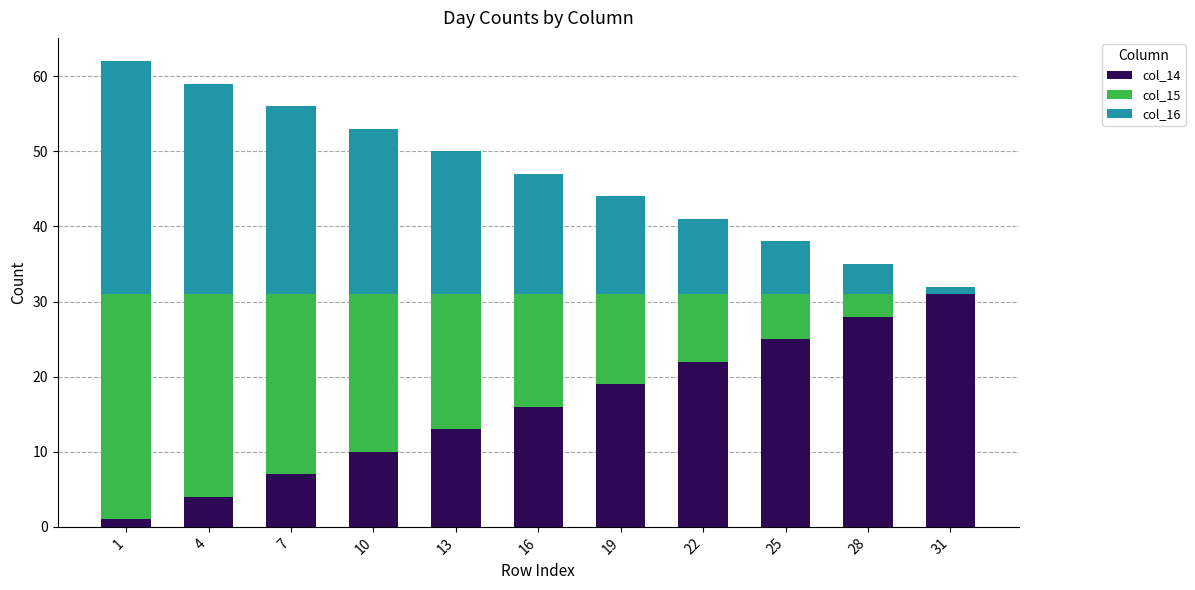

What is the difference between the maximum and minimum values in the col_16 series?

30